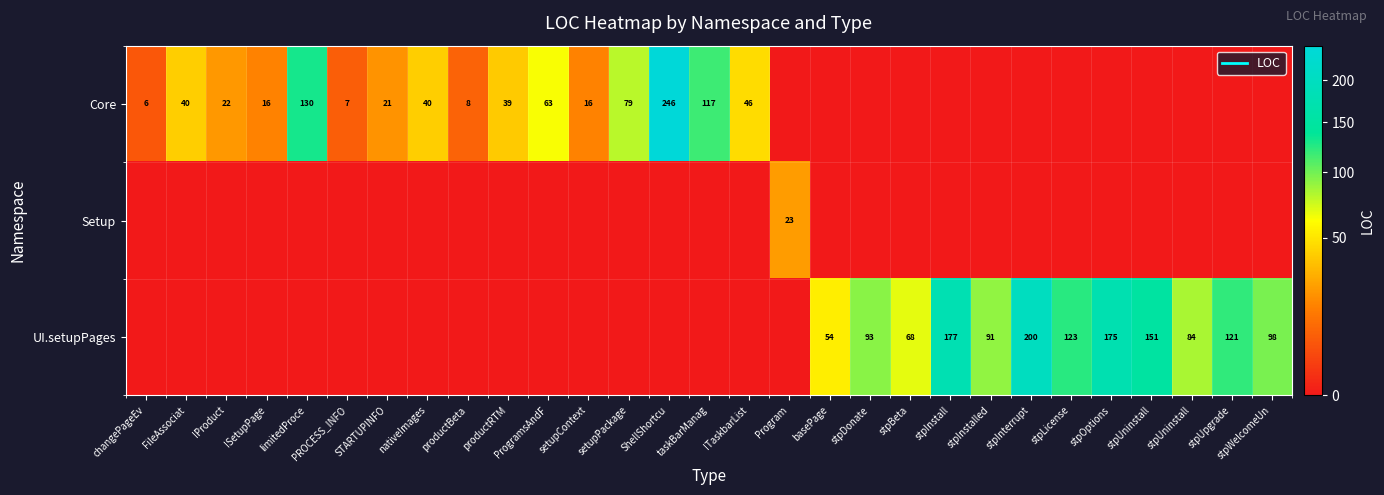

Which series has the widest spread of values?

Core